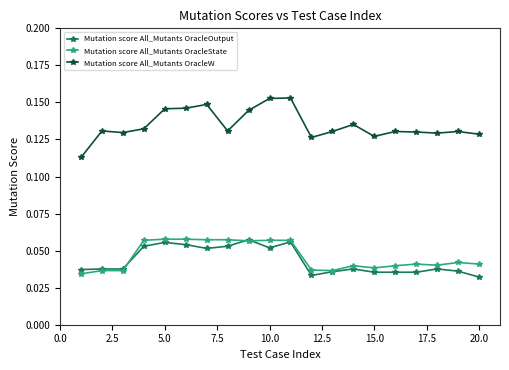

Which series has the largest range (max minus min)?

Mutation score All_Mutants OracleW